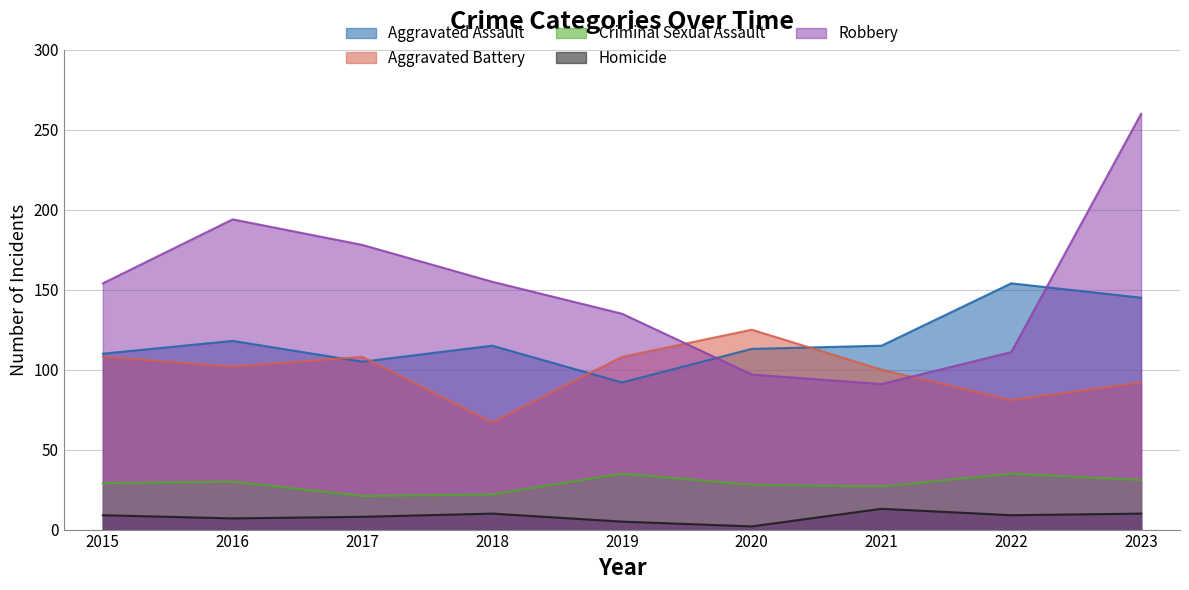

Reading right to left, list all the values displayed in this chart.

Aggravated Assault: 2023=145	2022=154	2021=115	2020=113	2019=92	2018=115	2017=105	2016=118	2015=110
Aggravated Battery: 2023=92	2022=81	2021=100	2020=125	2019=108	2018=67	2017=108	2016=102	2015=108
Criminal Sexual Assault: 2023=31	2022=35	2021=27	2020=28	2019=35	2018=22	2017=21	2016=30	2015=29
Homicide: 2023=10	2022=9	2021=13	2020=2	2019=5	2018=10	2017=8	2016=7	2015=9
Robbery: 2023=260	2022=111	2021=91	2020=97	2019=135	2018=155	2017=178	2016=194	2015=154